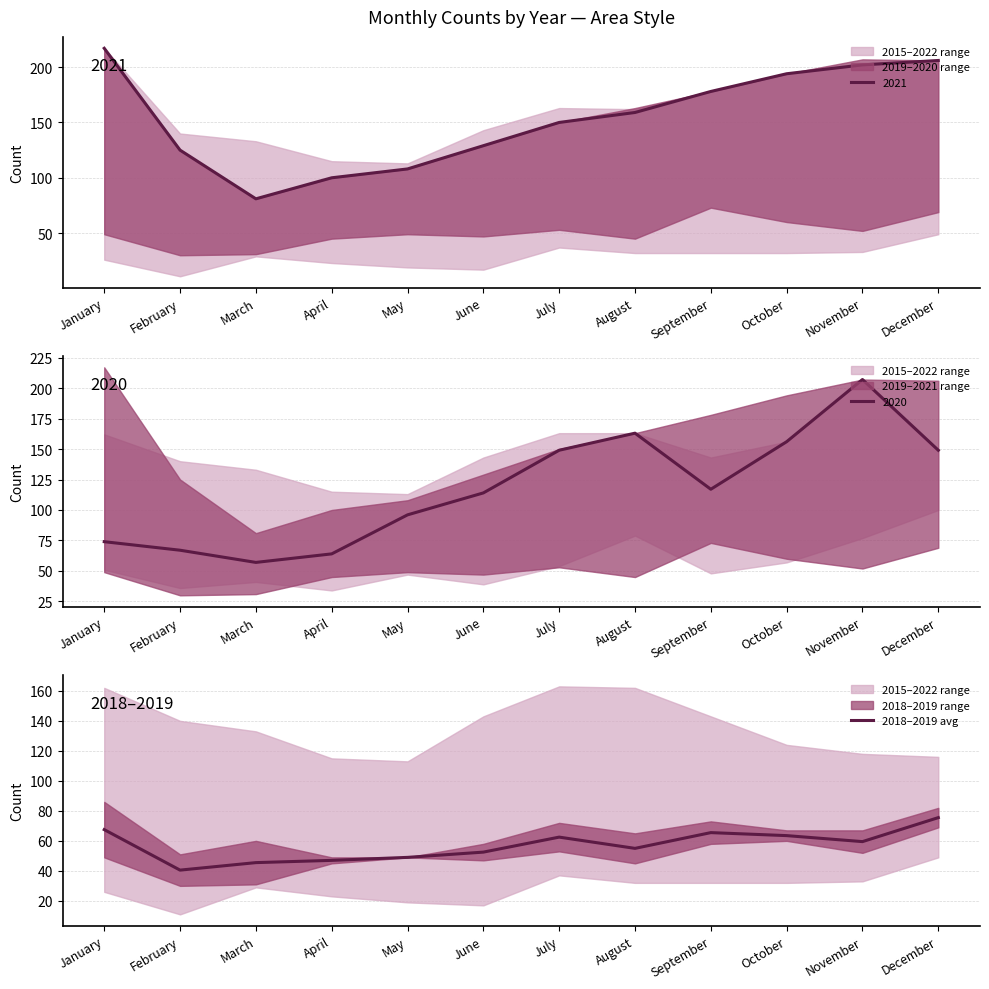

How many lines are shown in the chart?

1